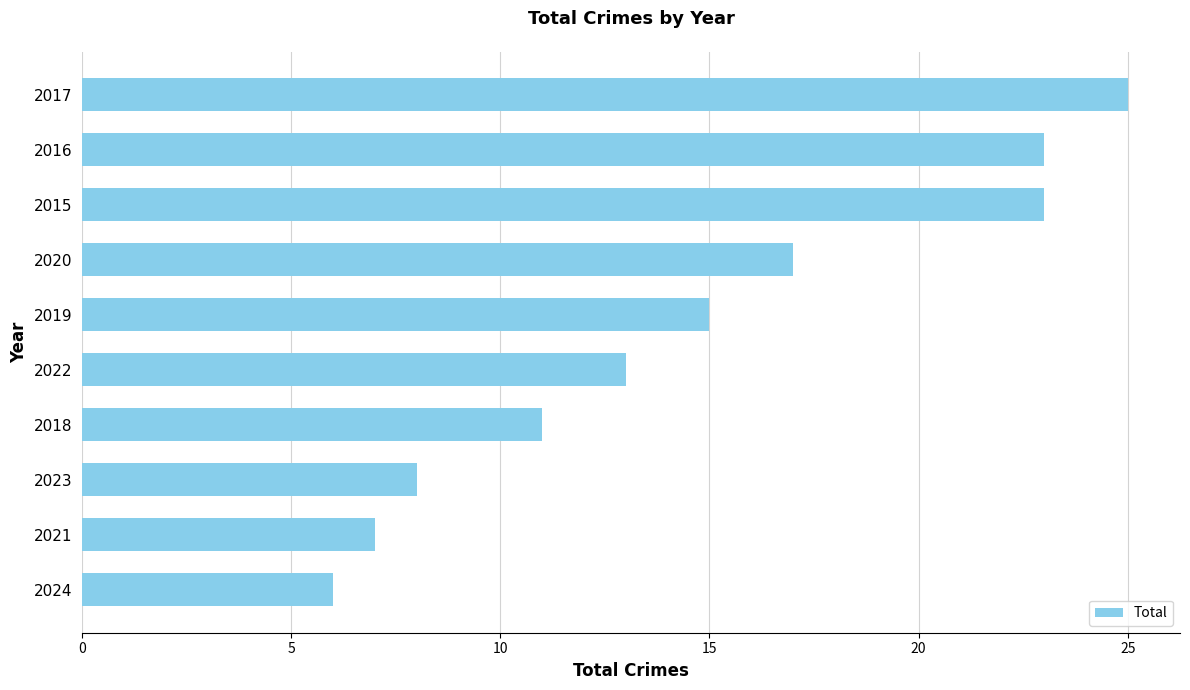

Are the bars grouped side by side (vs. stacked)?

No